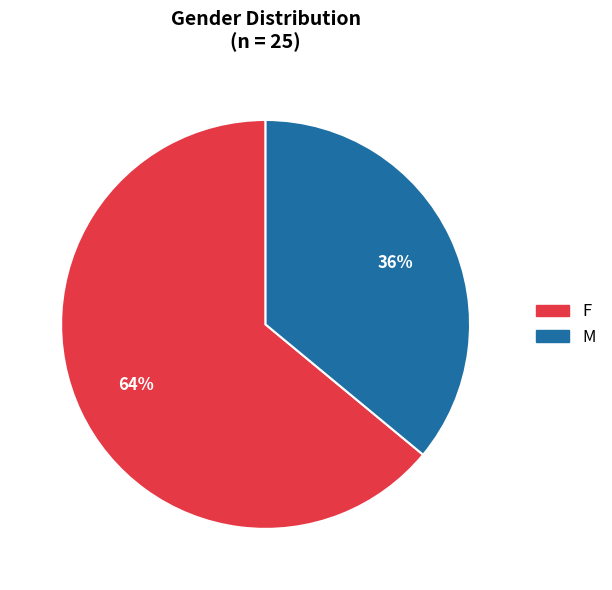

What is the largest slice in the pie chart?

F